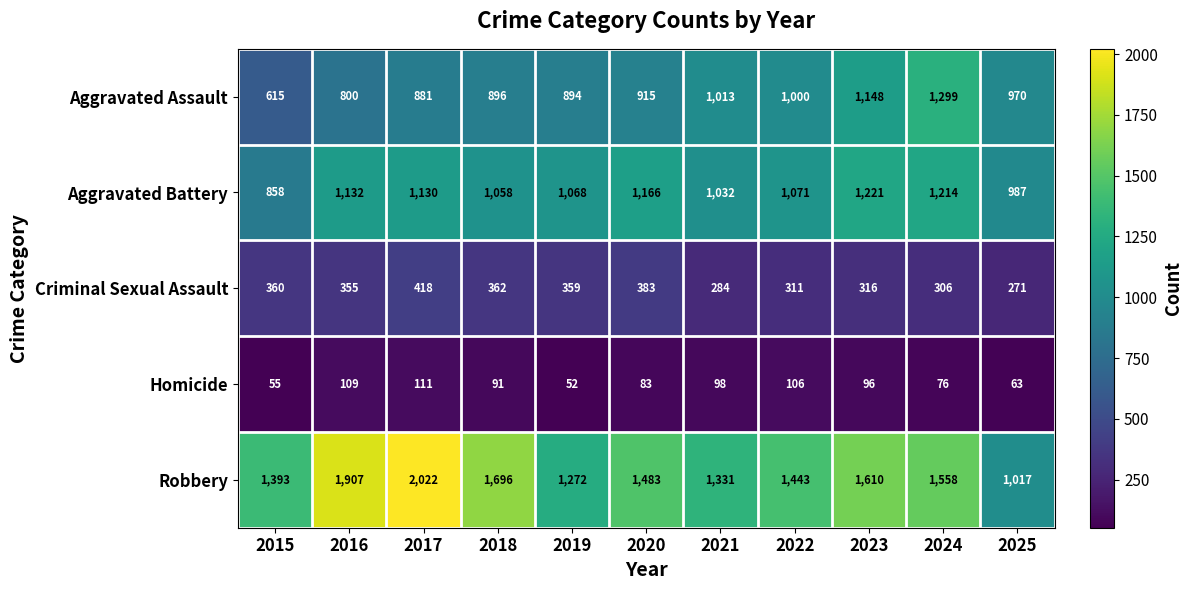

What value does the Aggravated Assault series have at 2017, to the nearest 50?

900